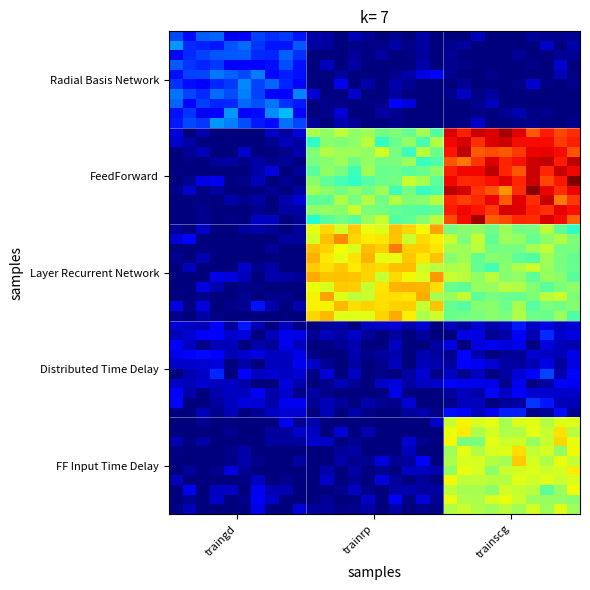

Reading right to left, what are all the values shown in this chart?

Radial Basis Network: 0.0	0.6	24123.0
FeedForward: 117050.0	66715.0	418.0
Layer Recurrent Network: 68104.0	88905.0	401.0
Distributed Time Delay: 9000.0	1587.0	7160.0
FF Input Time Delay: 78386.0	2.0	0.0